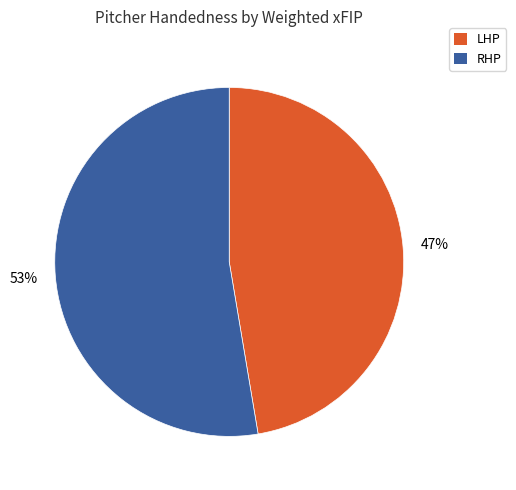

Which has a higher value, RHP or LHP?

RHP